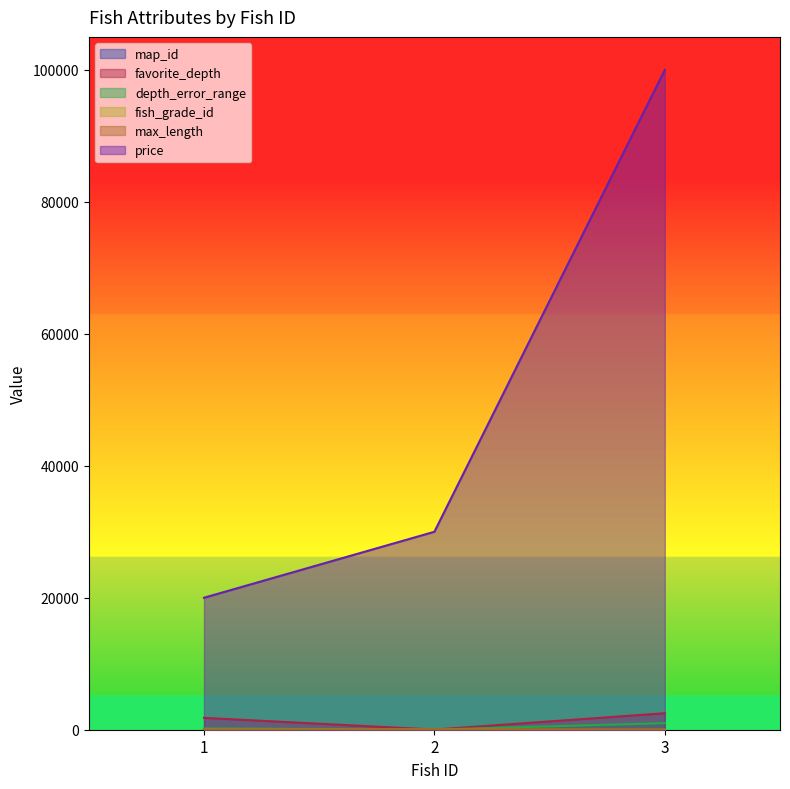

What is the difference between the highest and lowest values at 1?

19998